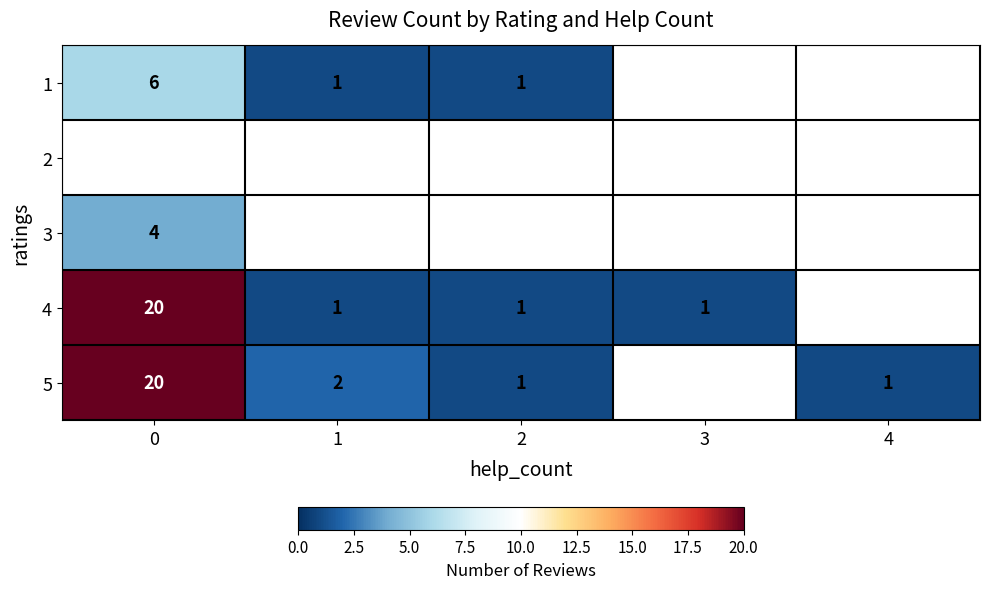

Which has a higher value, 2 or 3?

3